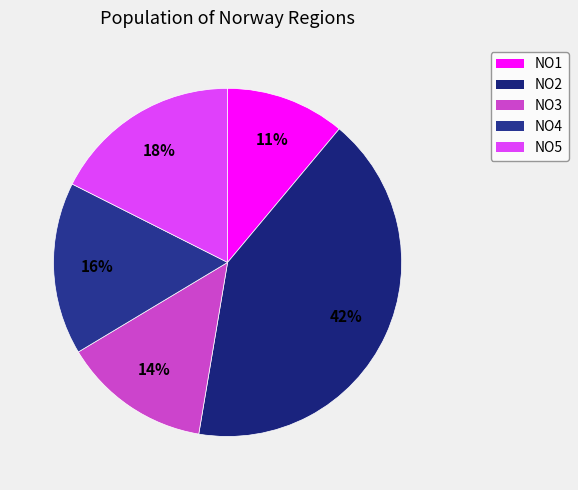

Is NO2 the majority of the pie?

No